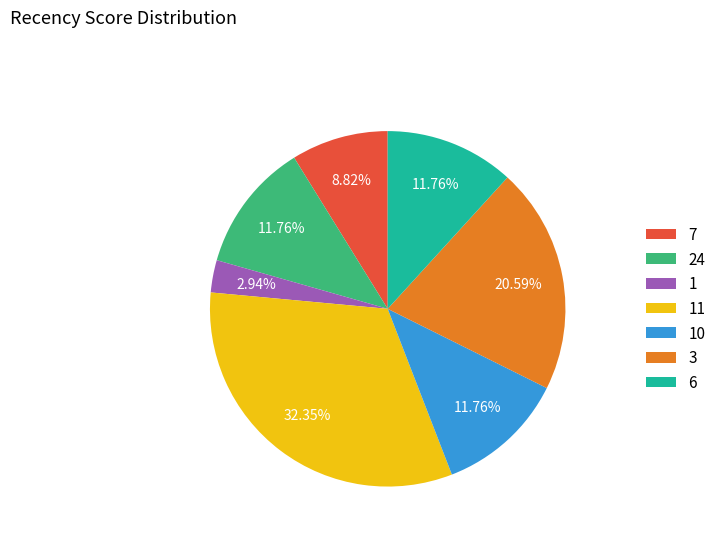

Combined, do 6 and 11 account for over 50%?

No